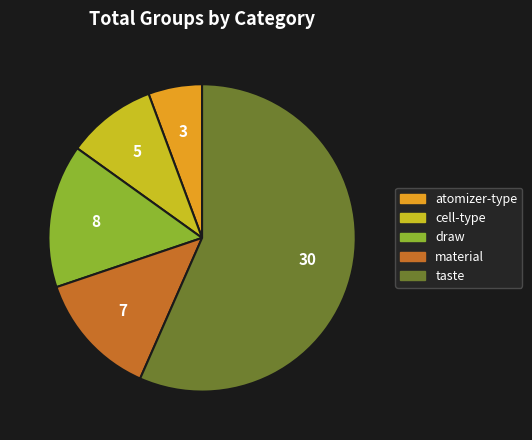

How many segments does this pie chart have?

5